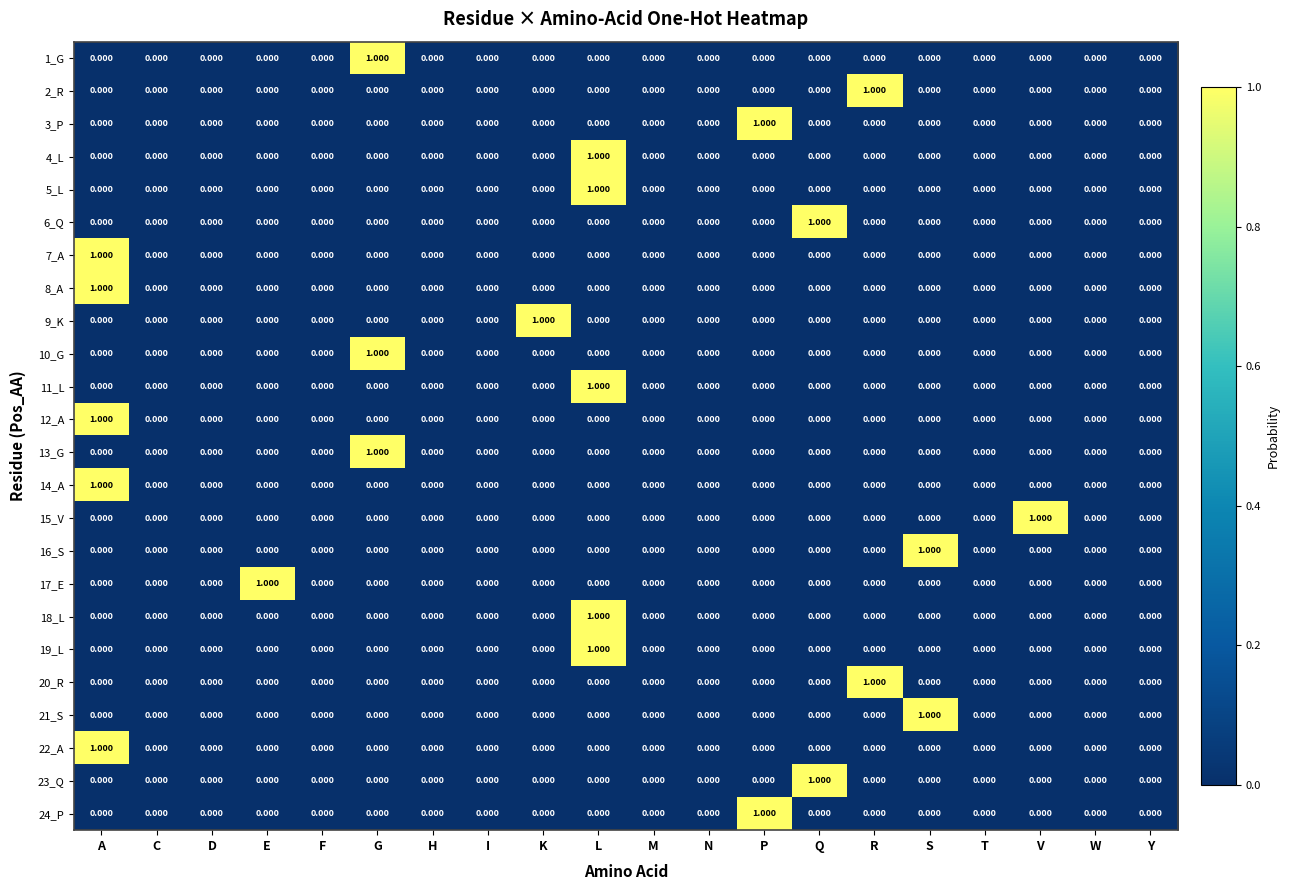

How many values in the 11_L series exceed 0?

1